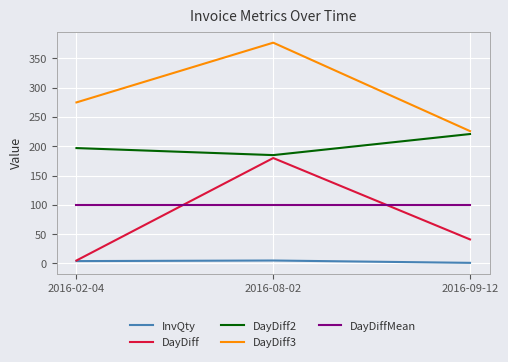

Which series has the widest spread of values?

DayDiff